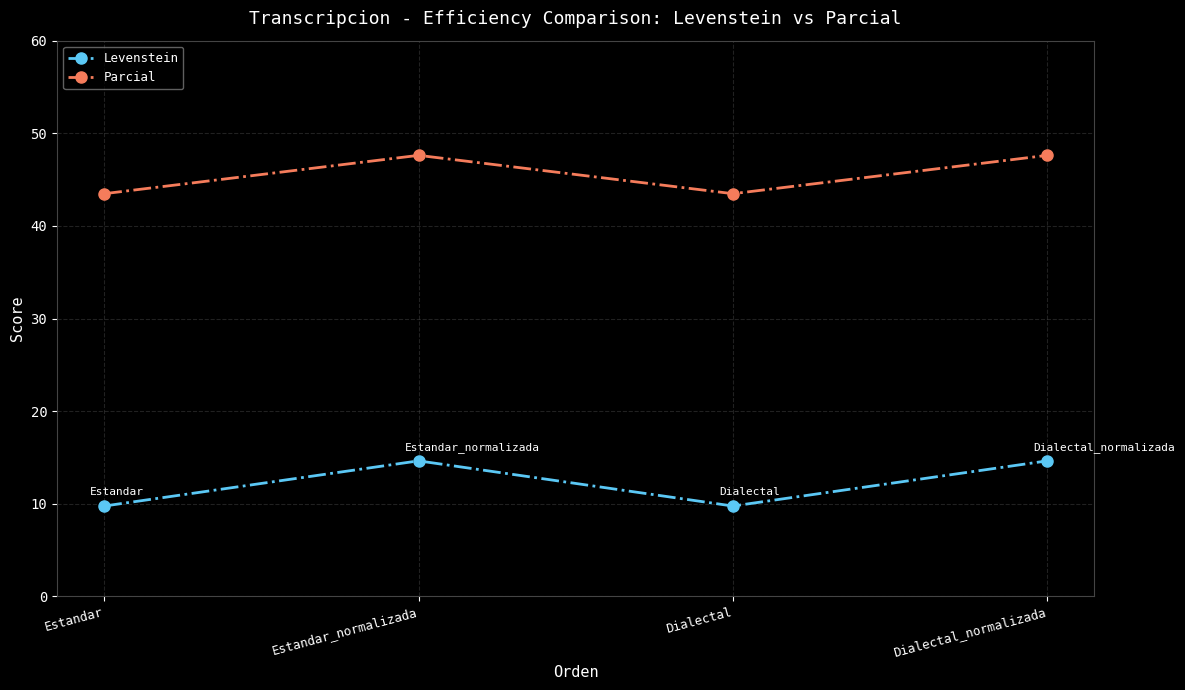

Rank the series at Estandar from lowest to highest value.

Levenstein, Parcial